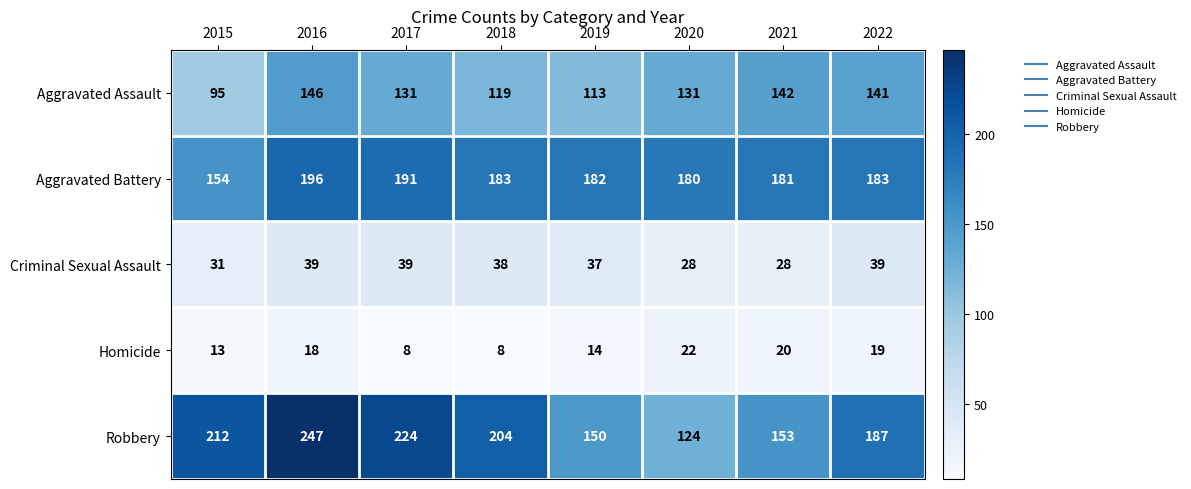

Which category has the highest value in the Robbery series?

2016